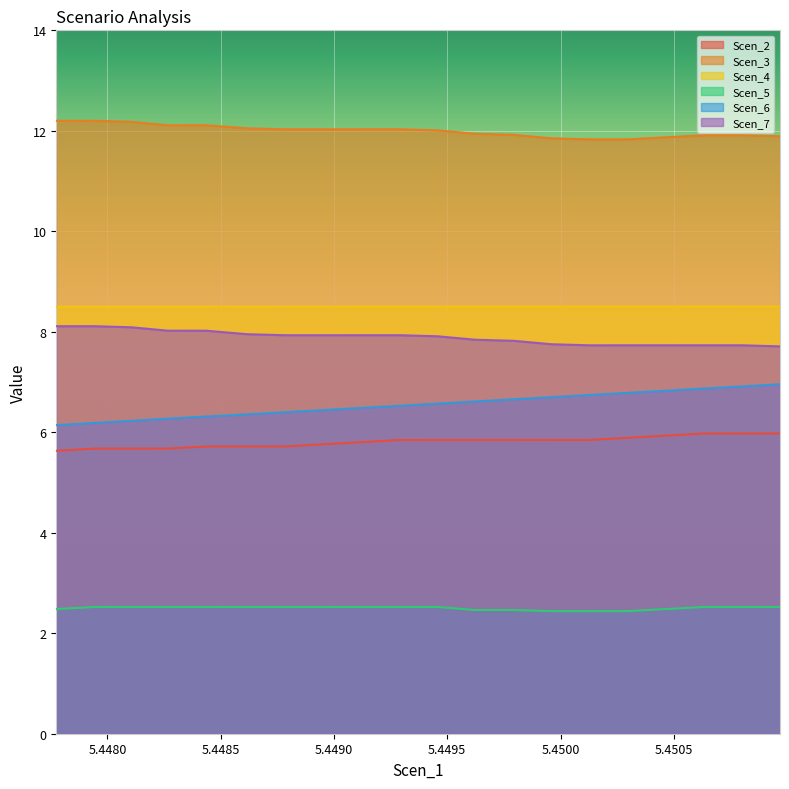

List the labels in order of Scen_6 value, smallest first.

5.447774354498832, 5.447942598796514, 5.448106276363624, 5.4482679242727015, 5.44843723172844, 5.44861291811231, 5.448782394709587, 5.448953466033844, 5.449123063443618, 5.449291766836873, 5.449457474062014, 5.44962378534964, 5.449792947828362, 5.449960153132507, 5.450128228298756, 5.450297704896033, 5.450465490108248, 5.450632792070476, 5.450801640440748, 5.450968676613461